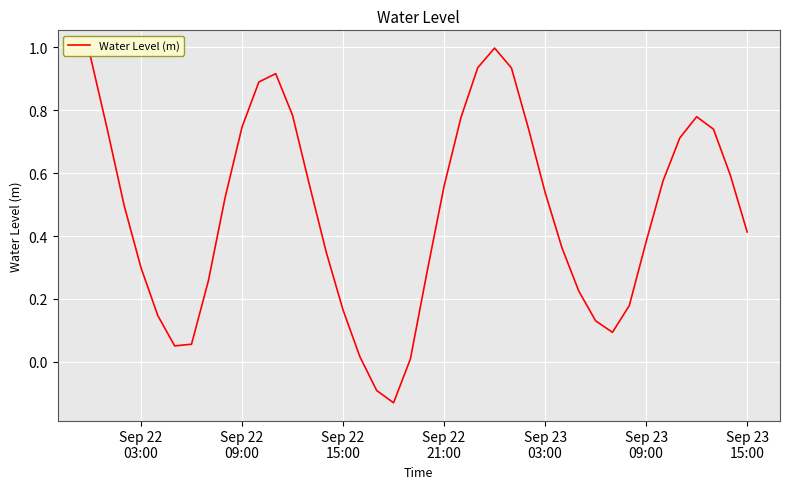

What is the minimum value shown in the chart?

-0.1